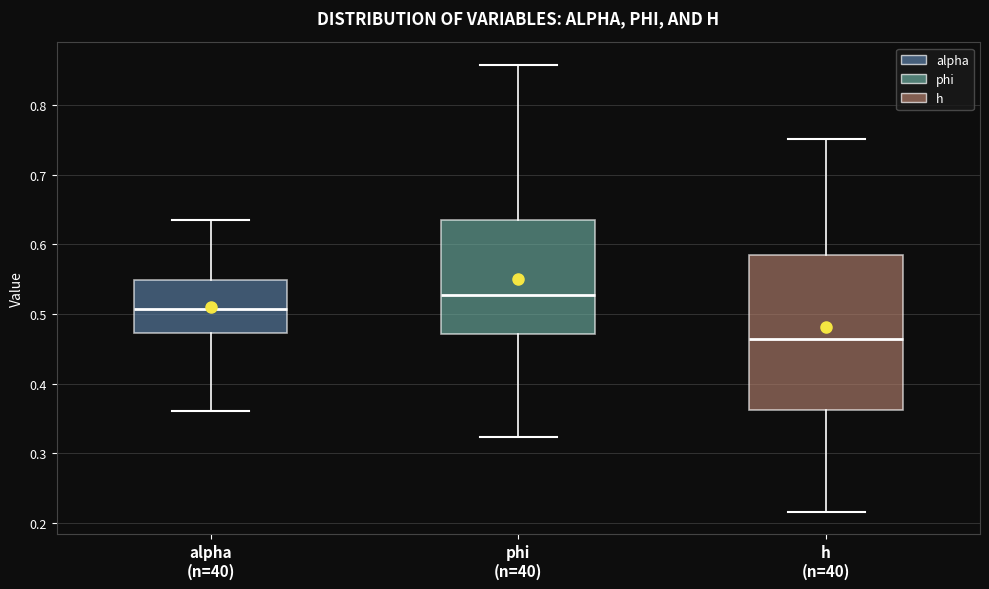

Comparing the boxes themselves (not the whiskers), which one is the tallest?

h (n=40)